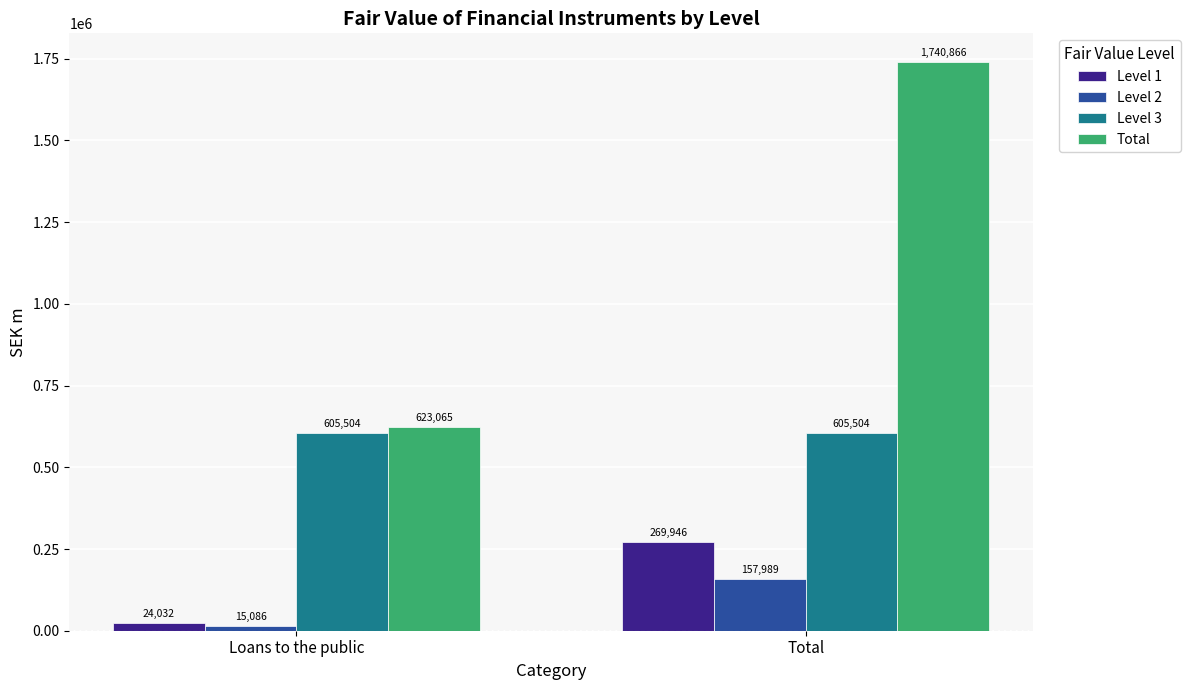

What is the maximum value shown in the chart?

1740866